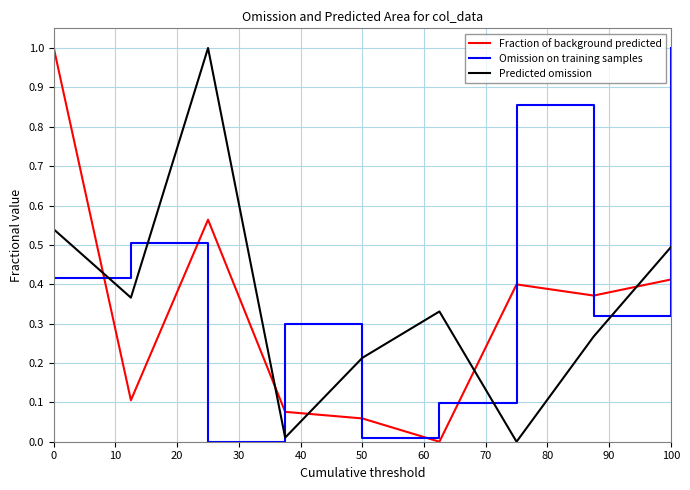

What are all the series names shown in the legend?

Fraction of background predicted, Omission on training samples, Predicted omission